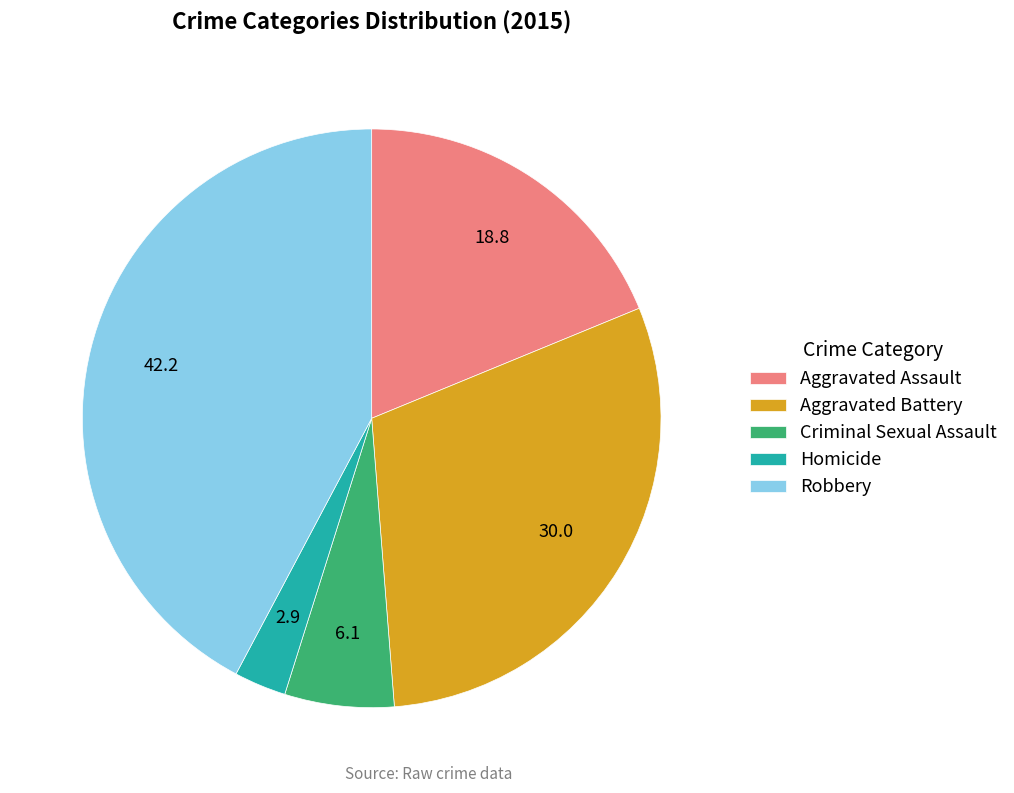

Does Aggravated Assault account for over 50% of the chart?

No